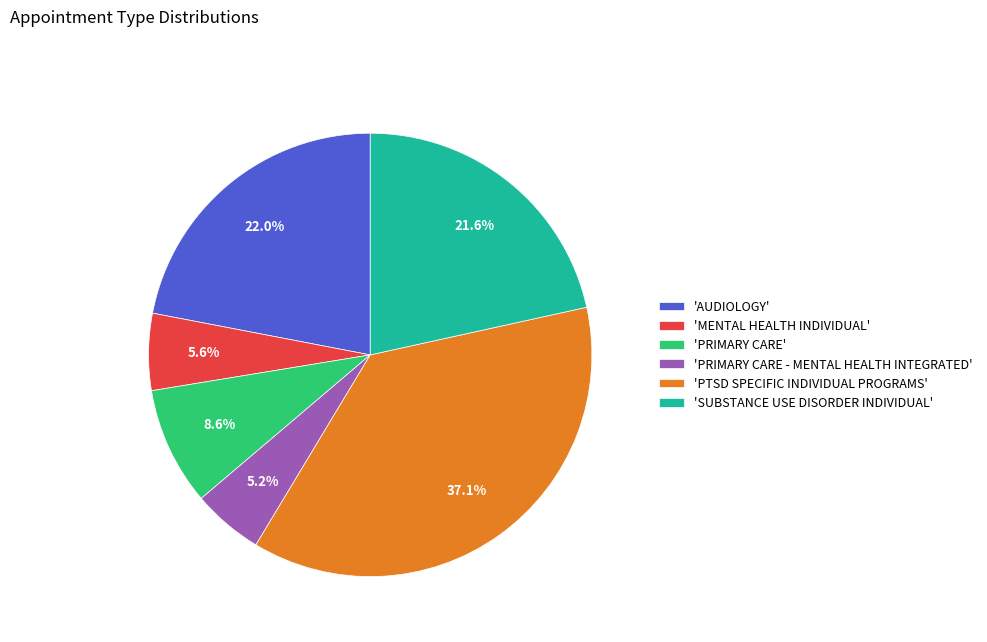

What percentage is NOT represented by 'AUDIOLOGY'?

78.0%